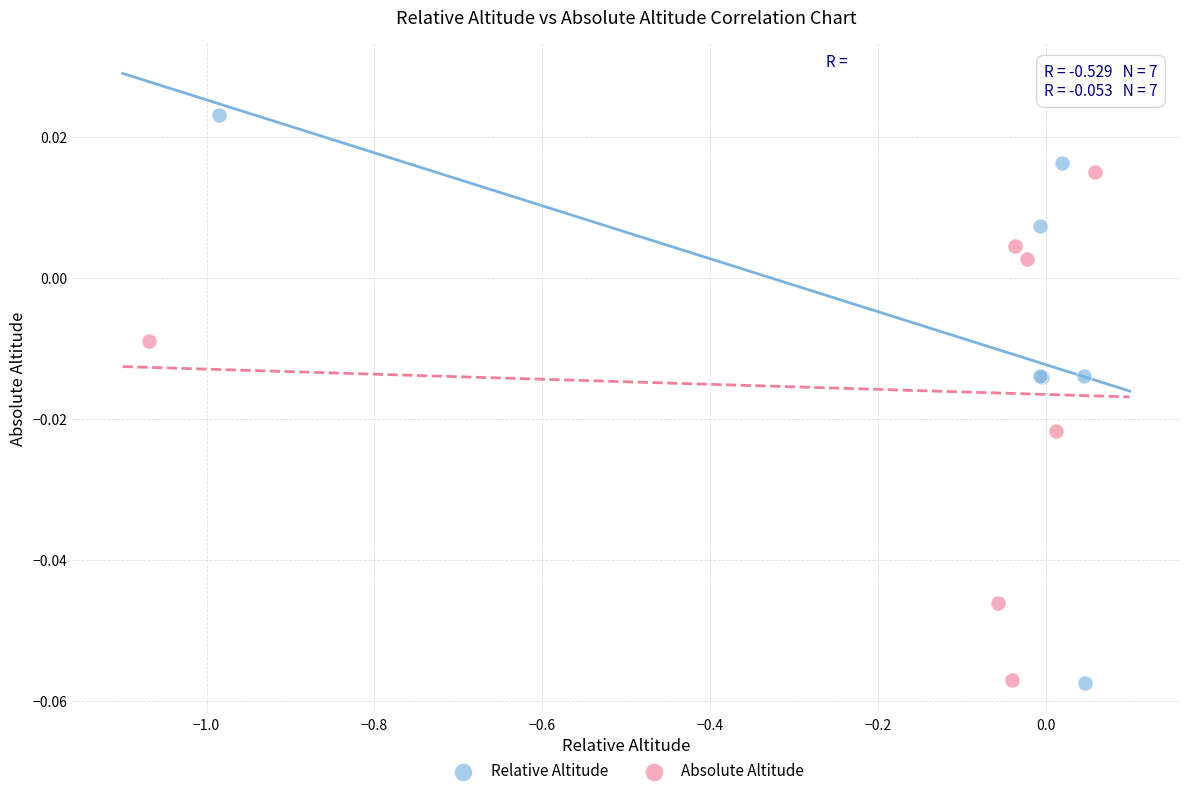

Which series reaches the maximum Y coordinate?

Relative Altitude